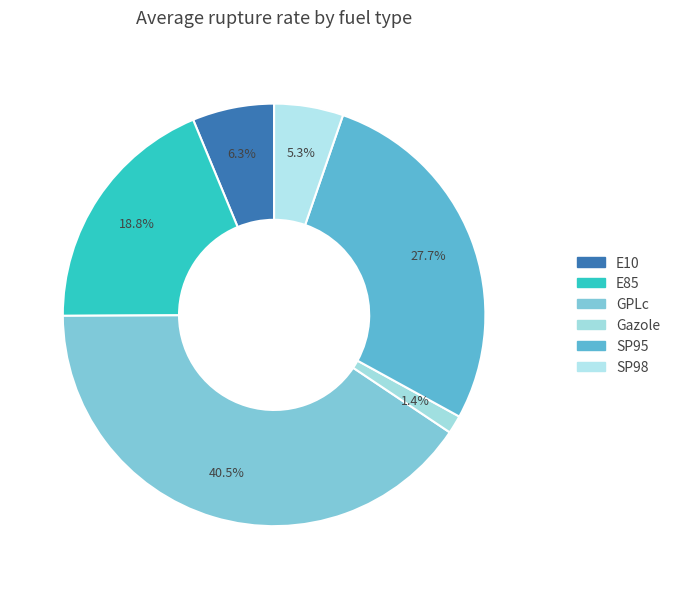

Do GPLc and E10 together represent more than half of the pie?

No